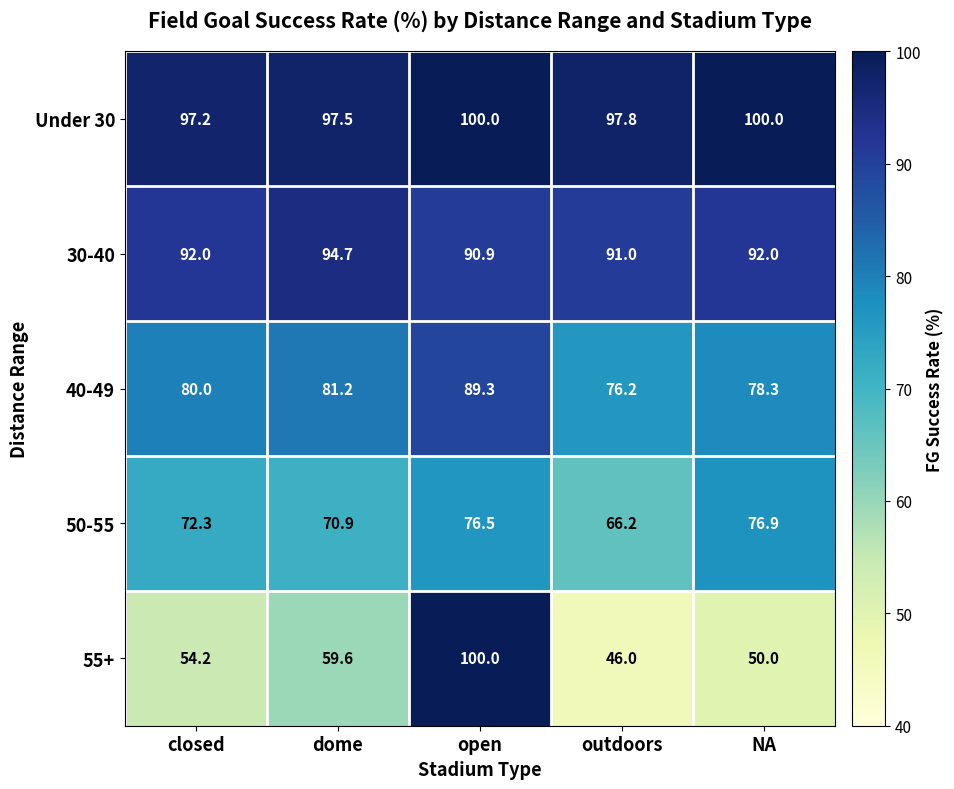

What is the spread (max minus min) of values at NA?

50.0